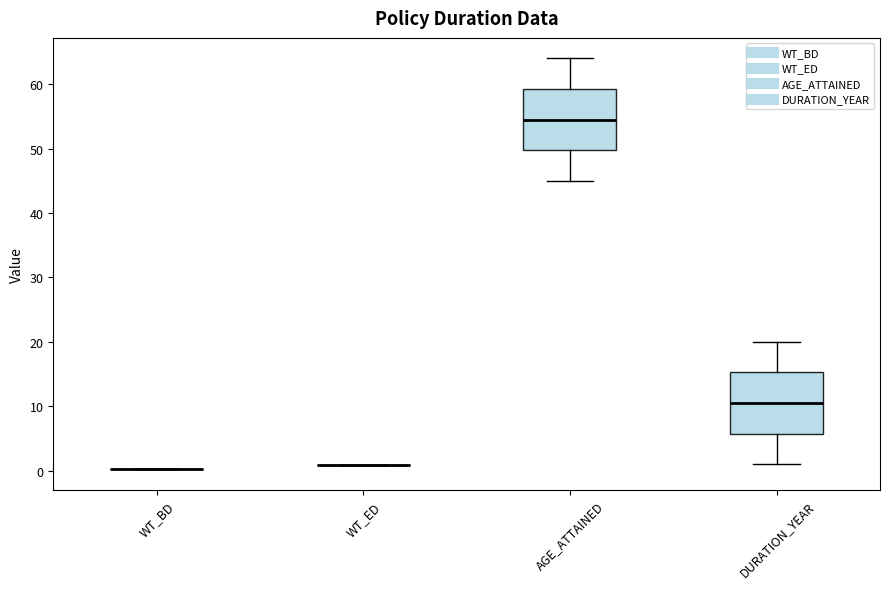

Reading left to right, transcribe this box plot: for each box, give where its median line is, the range the box spans, and where its two whiskers end, as read against the y-axis. The values are not printed on the chart, so give them approximately, as read against the axis.

WT_BD: box collapsed to a line at 0, whiskers 0 to 0
WT_ED: box collapsed to a line at 1, whiskers 1 to 1
AGE_ATTAINED: median 55, box 50 to 59, whiskers 45 to 64
DURATION_YEAR: median 11, box 6 to 15, whiskers 1 to 20